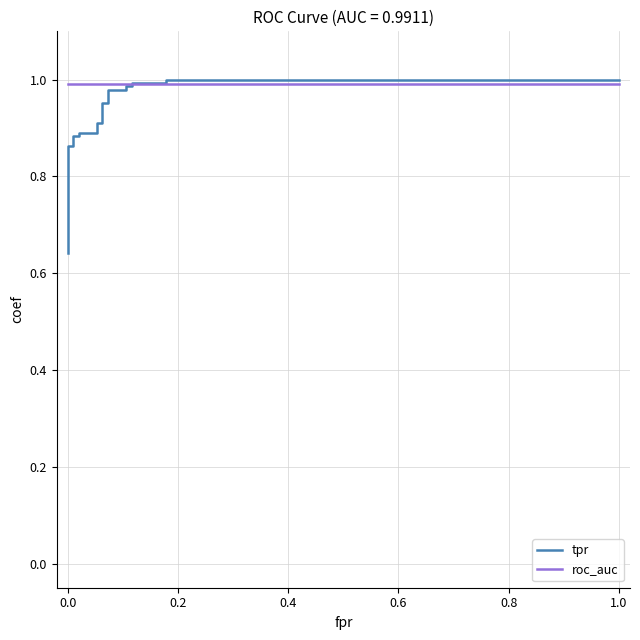

Reading left to right, extract all data points from this chart.

tpr: 0.6	0.7	0.7	0.7	0.8	0.8	0.8	0.9	0.9	0.9	0.9	0.9	0.9	0.9	0.9	1.0	1.0	1.0	1.0	1.0	1.0	1.0	1.0	1.0	1.0
roc_auc: 1.0	1.0	1.0	1.0	1.0	1.0	1.0	1.0	1.0	1.0	1.0	1.0	1.0	1.0	1.0	1.0	1.0	1.0	1.0	1.0	1.0	1.0	1.0	1.0	1.0